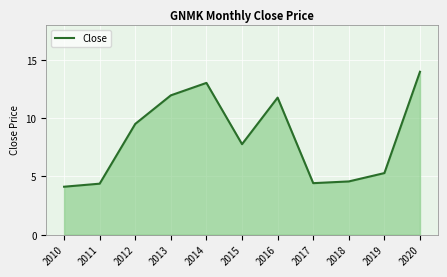

Count the number of categories in the chart.

11